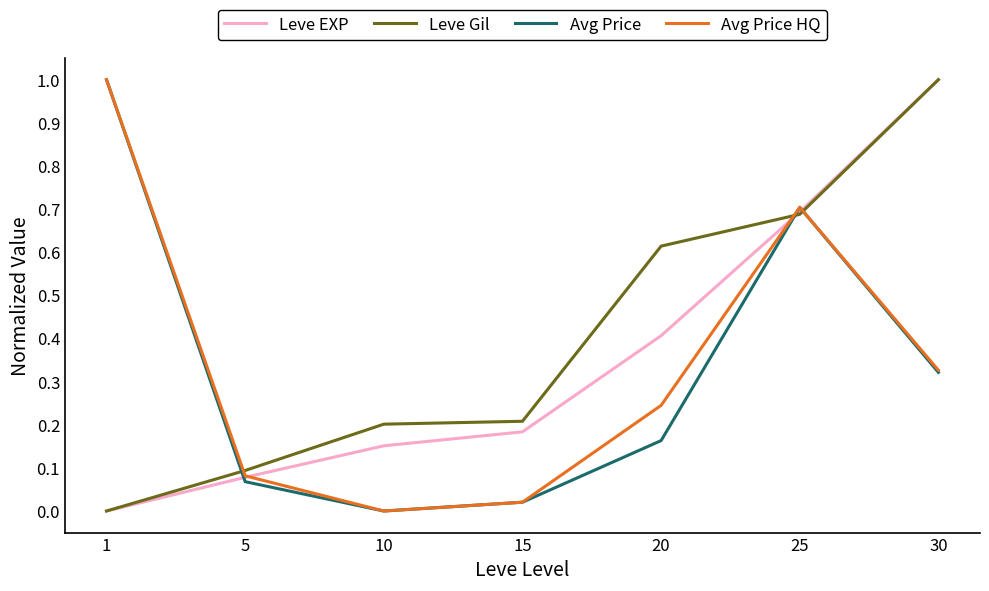

The Avg Price series shows 0.1 at 20. True or false?

False